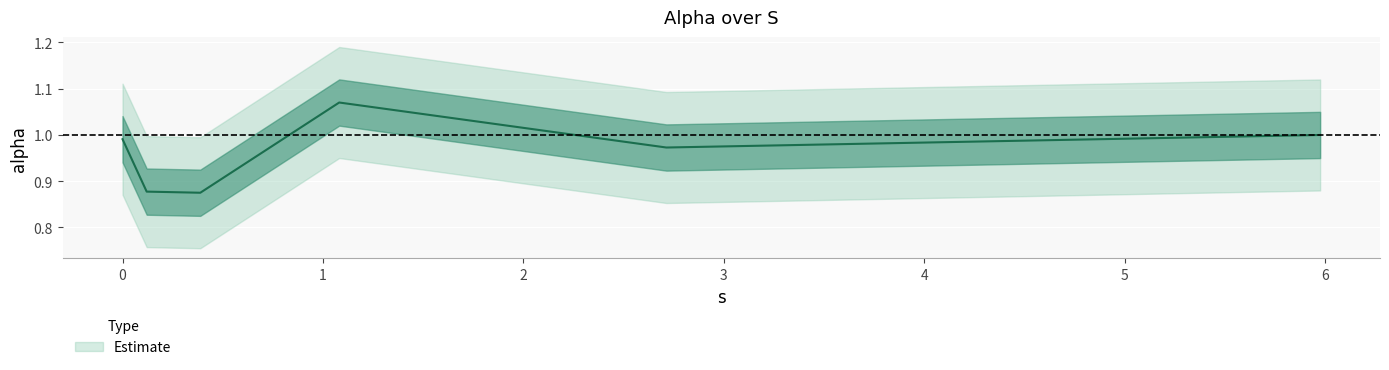

Reading left to right, transcribe all the data shown in this chart.

0.0=1.0	0.12043380946369431=0.9	0.38793255068103705=0.9	1.0809222012842115=1.1	2.7128804628650456=1.0	5.974127971566999=1.0